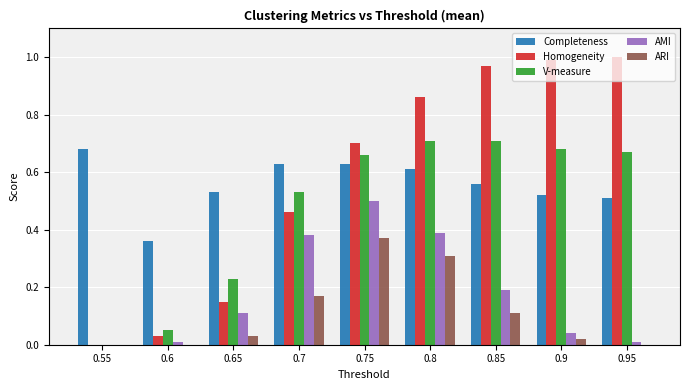

The Homogeneity series shows 1.5 at 0.9. True or false?

False